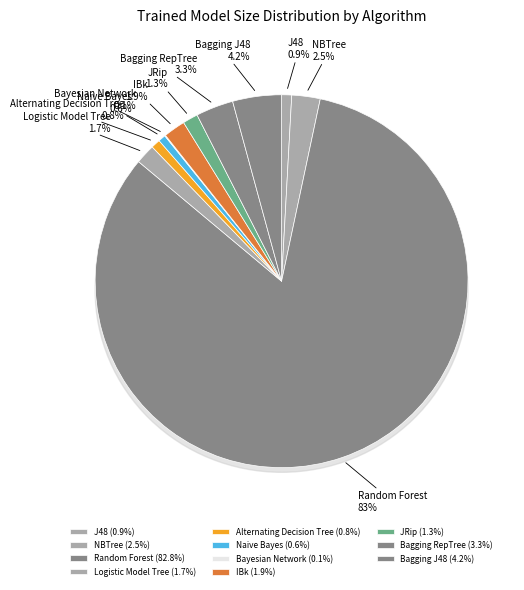

Which slice represents more than half of the pie?

Random Forest